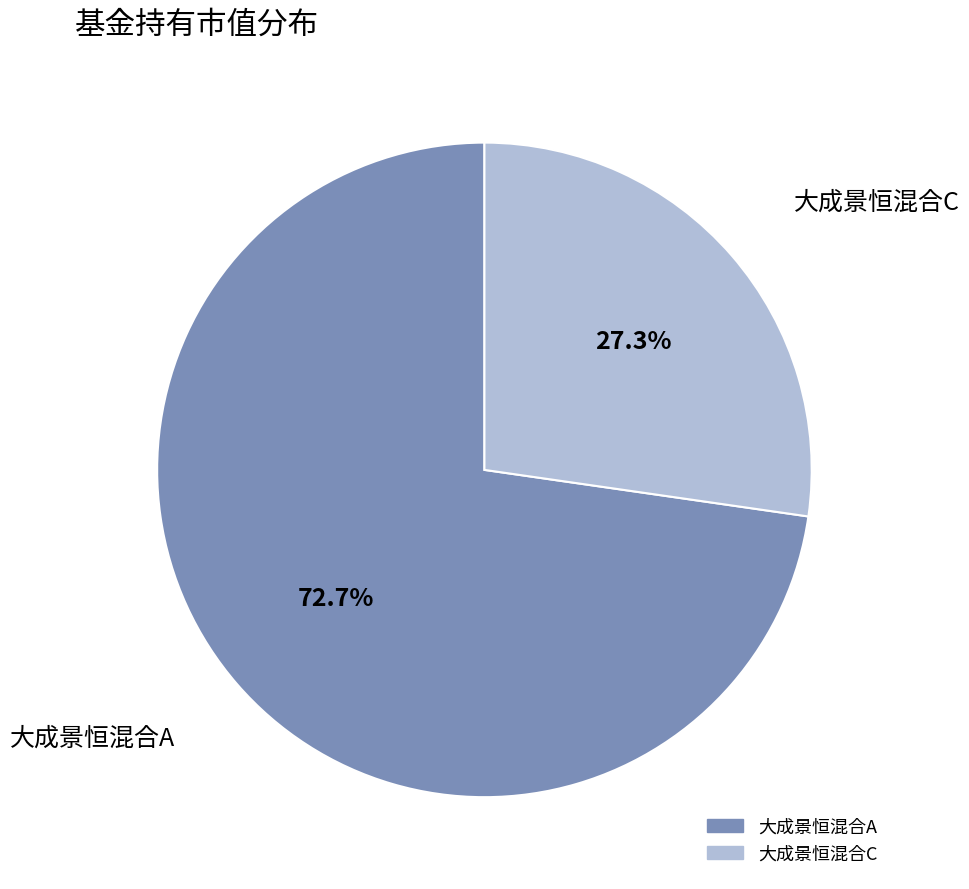

True or false: 大成景恒混合C accounts for 27% of the total.

True